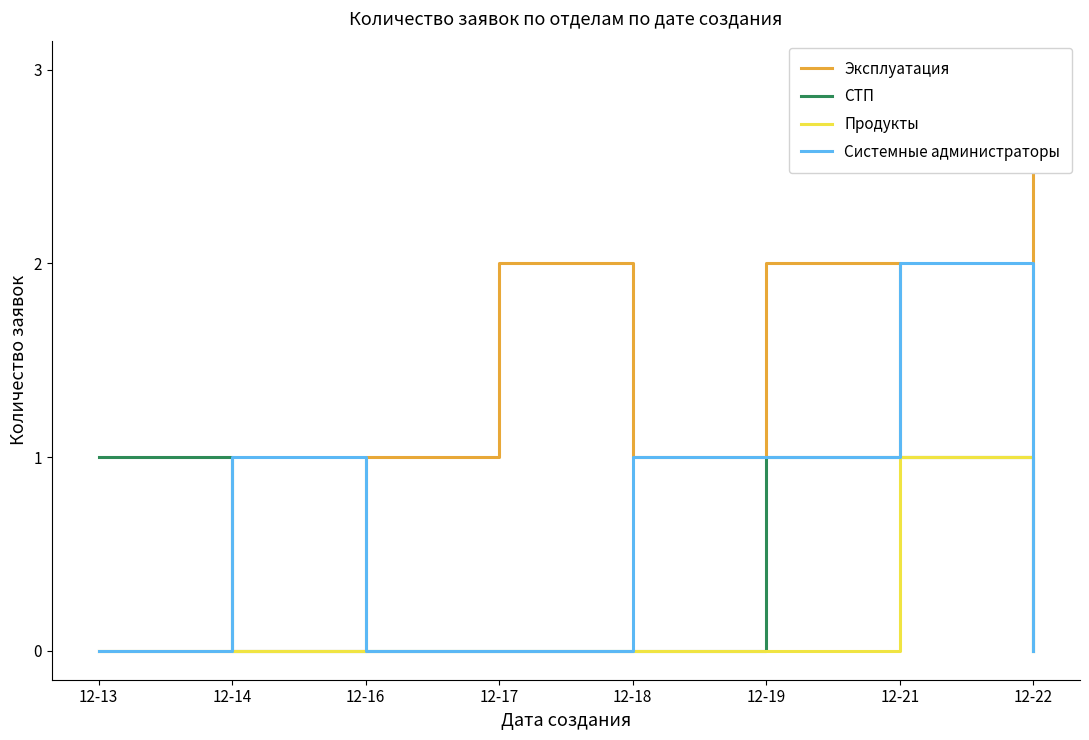

What is the sum of all Системные администраторы values?

5